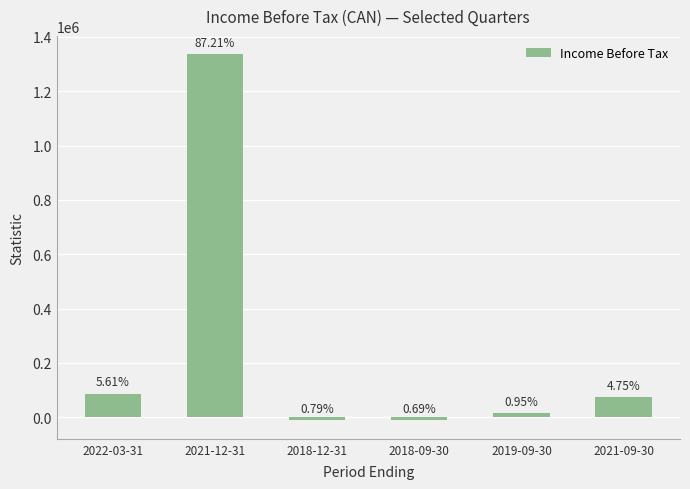

Are the bars horizontal?

No